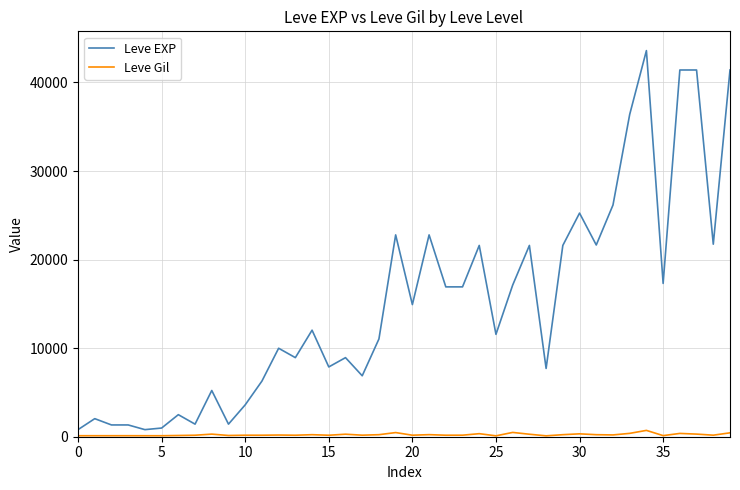

What is the difference between the maximum and second lowest values in the Leve Gil series?

614